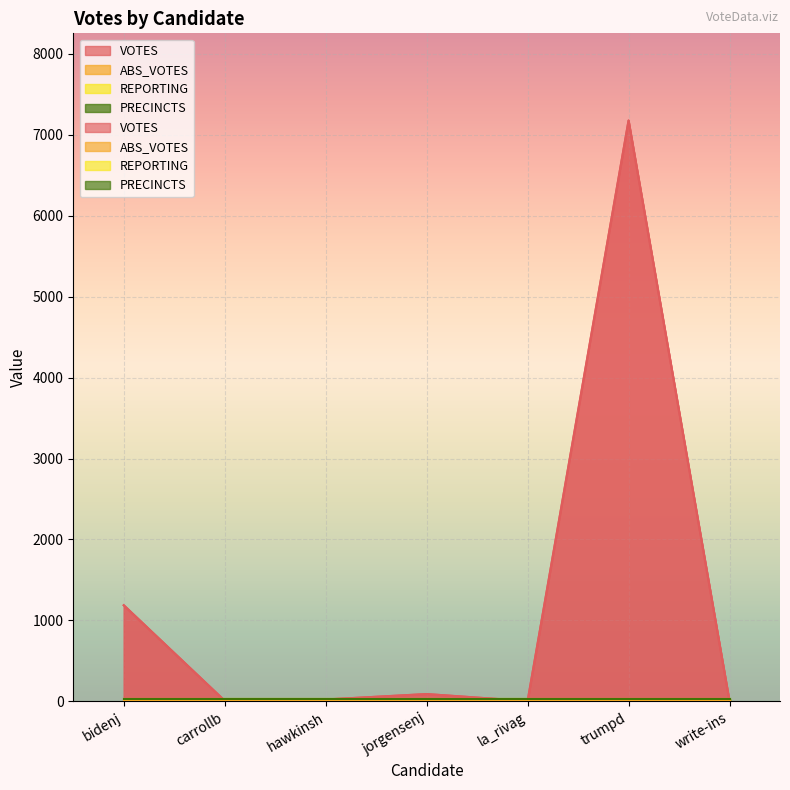

Rank the categories by ABS_VOTES value from highest to lowest.

bidenj, carrollb, hawkinsh, jorgensenj, la_rivag, trumpd, write-ins